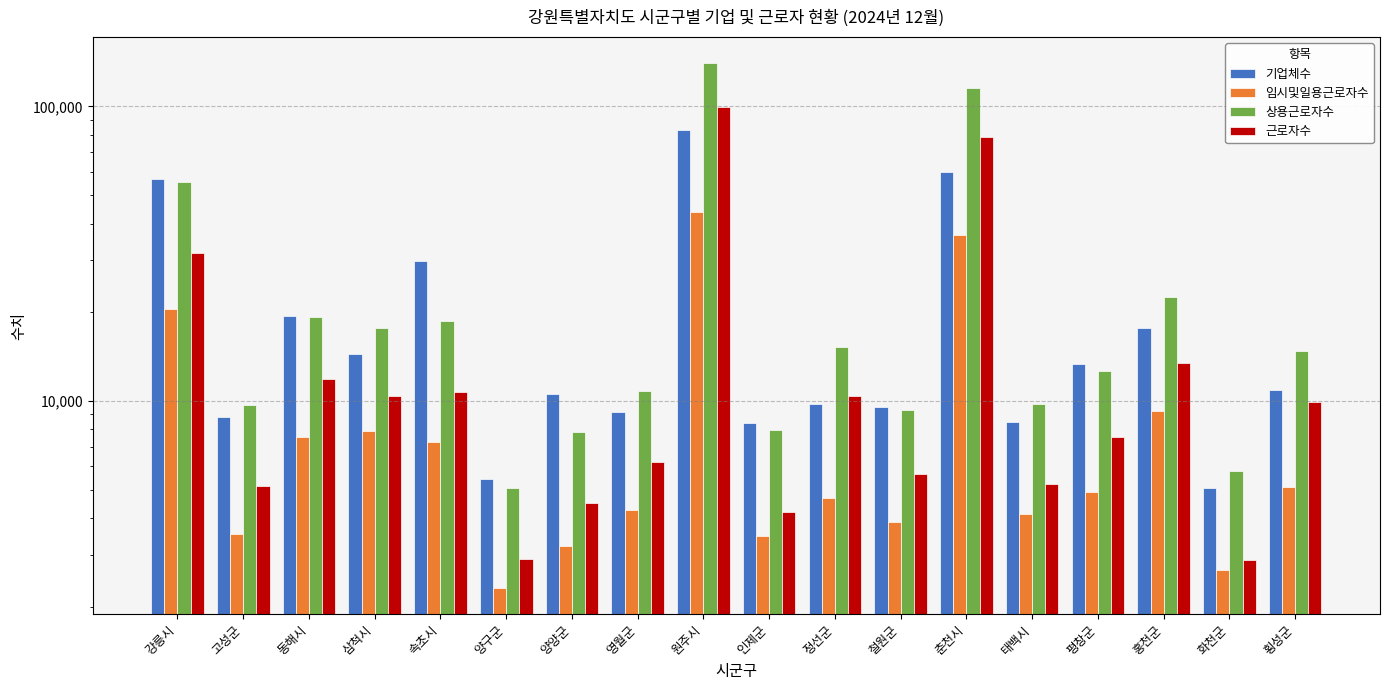

Rank the categories by 상용근로자수 value from highest to lowest.

원주시, 춘천시, 강릉시, 홍천군, 동해시, 속초시, 삼척시, 정선군, 횡성군, 평창군, 영월군, 태백시, 고성군, 철원군, 인제군, 양양군, 화천군, 양구군